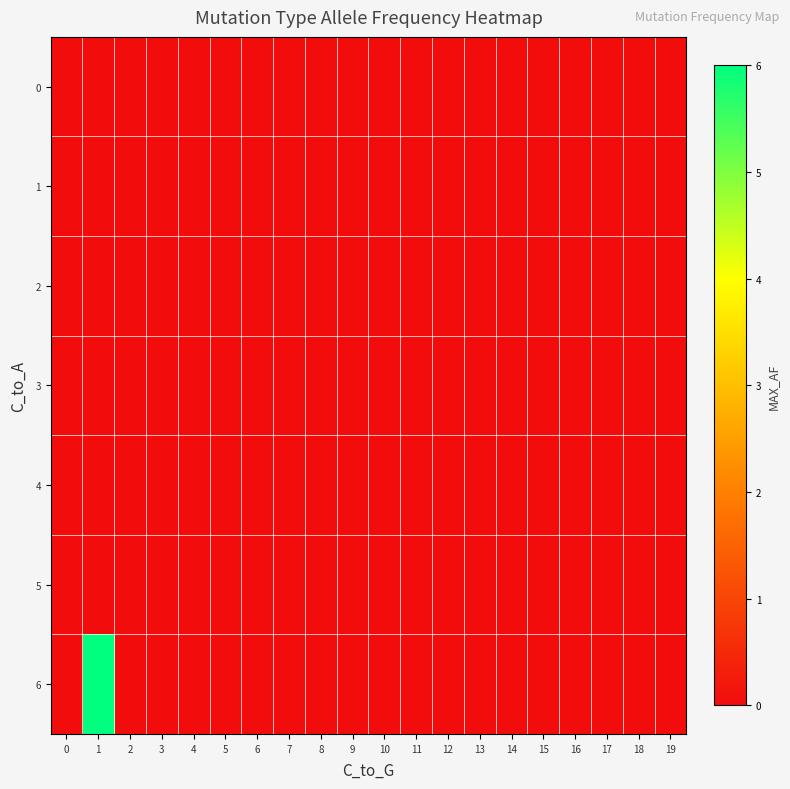

Between 6 and 16, which is larger?

6